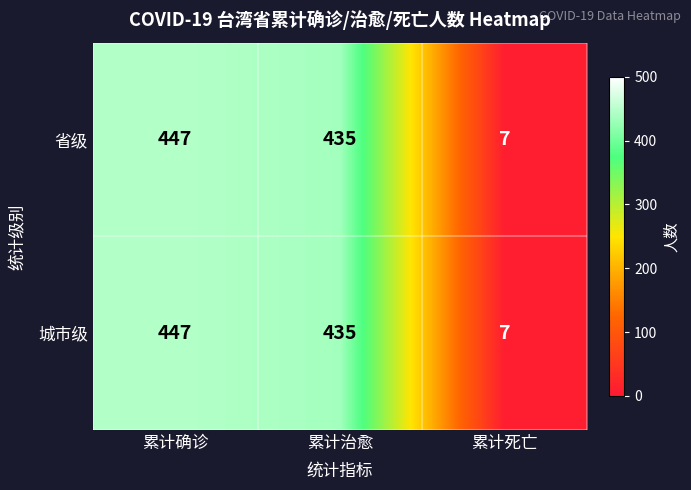

The value of 省级 at 累计治愈 is 435. True or false?

True